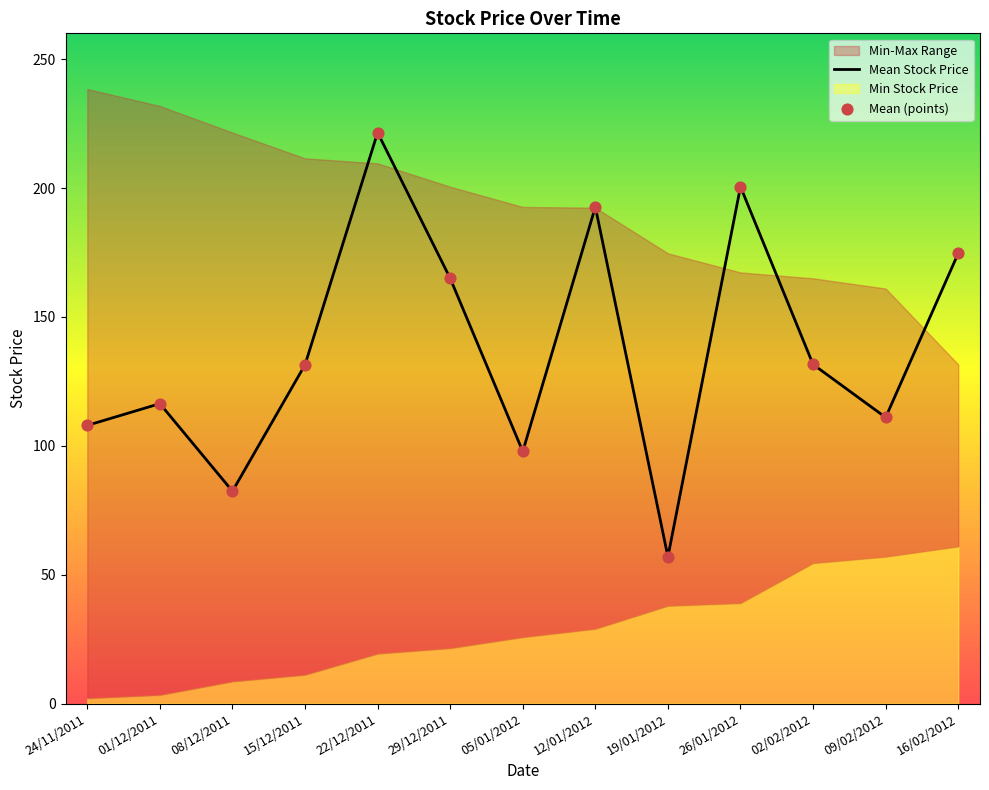

Which series reaches the maximum Y coordinate?

Mean Stock Price